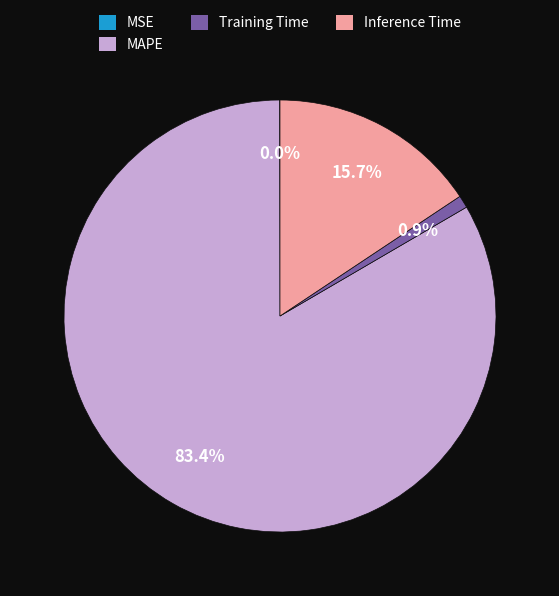

What is the total percentage of Training Time and Inference Time?

16.6%